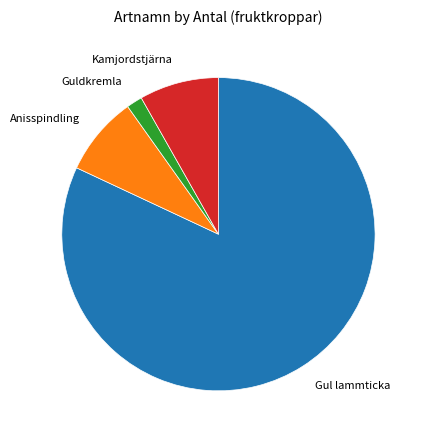

What is the smallest slice in the pie chart?

Guldkremla